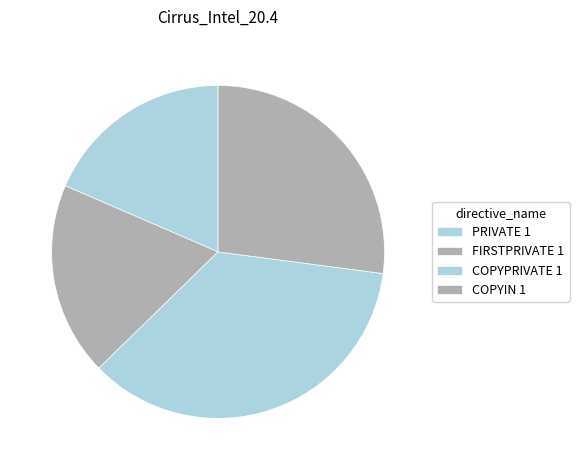

Combined, what portion of the pie is FIRSTPRIVATE 1 and PRIVATE 1?

37.3%